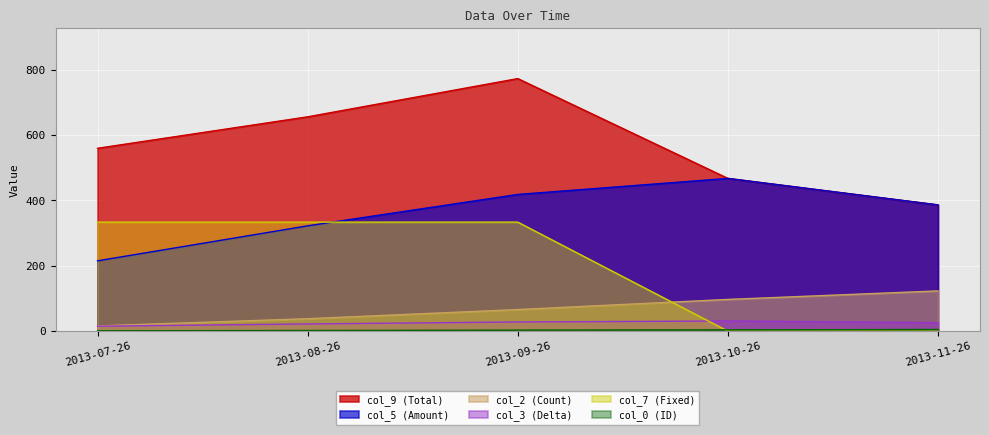

True or false: col_3 (Delta) and col_2 (Count) cross at least once.

False